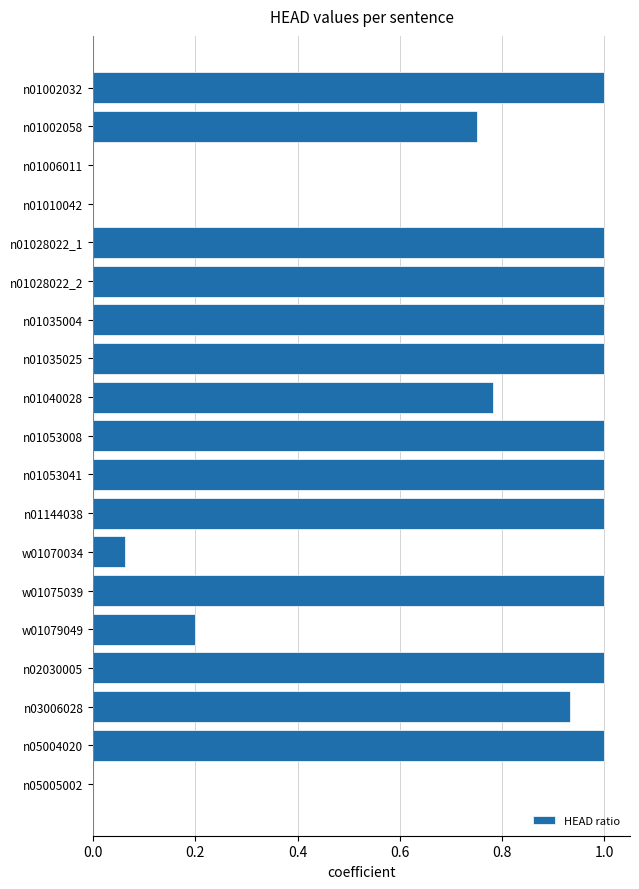

How many categories are shown in the chart?

19